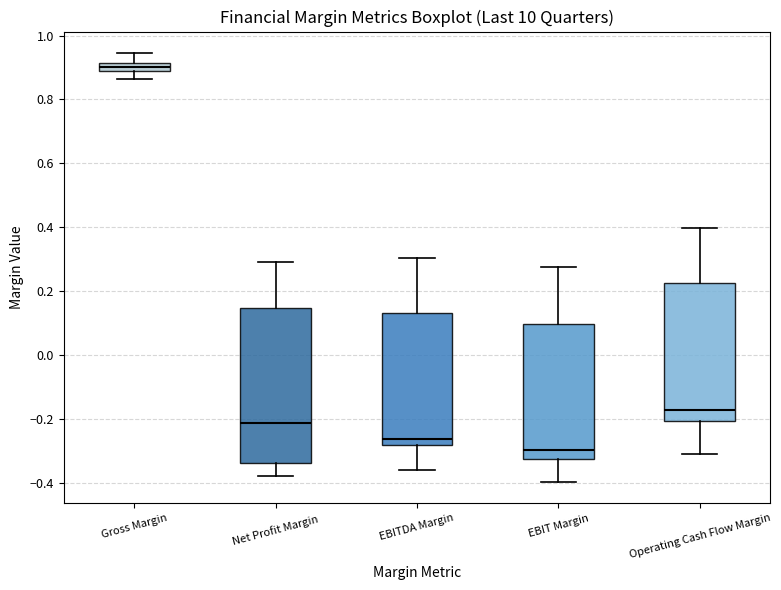

Which box has the highest median line?

Gross Margin